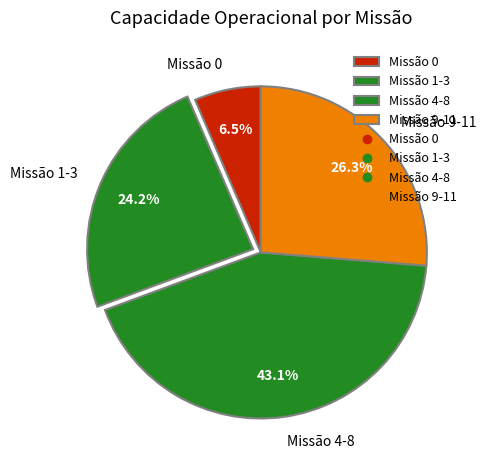

Combined, what portion of the pie is Missão 9-11 and Missão 1-3?

50.4%